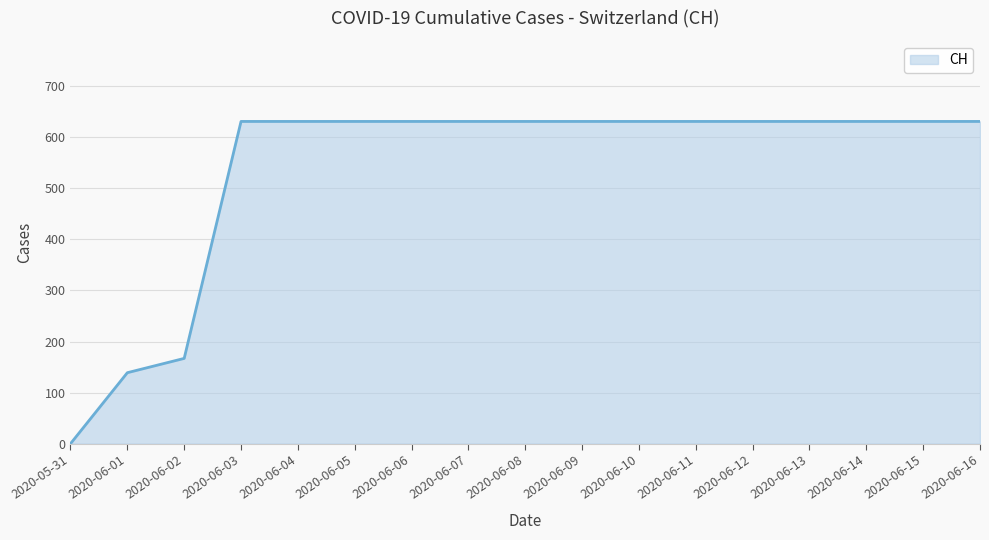

Is it true that the value at 2020-06-13 is 631?

True